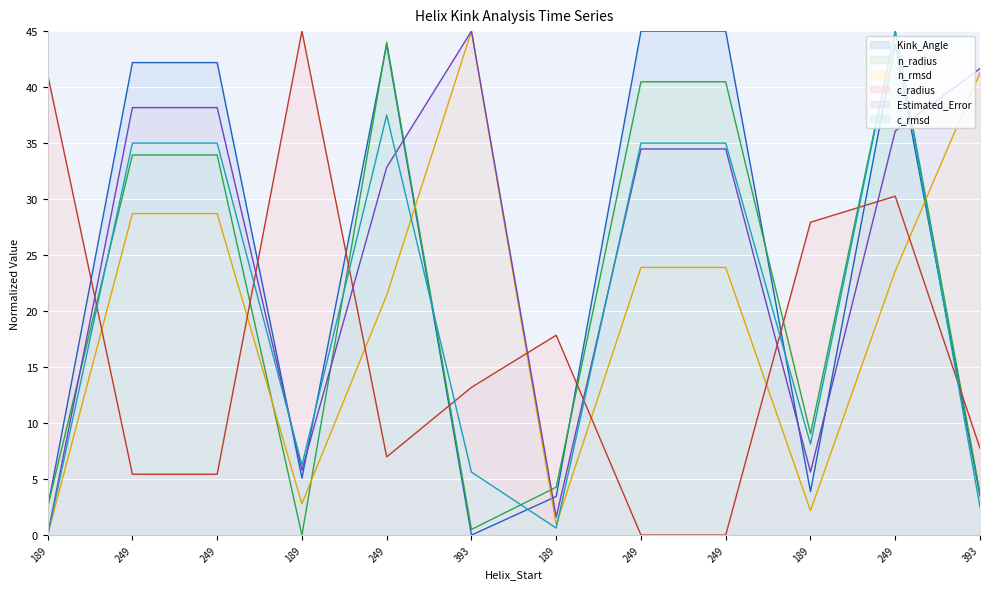

At which category does Estimated_Error reach its first local valley?

189